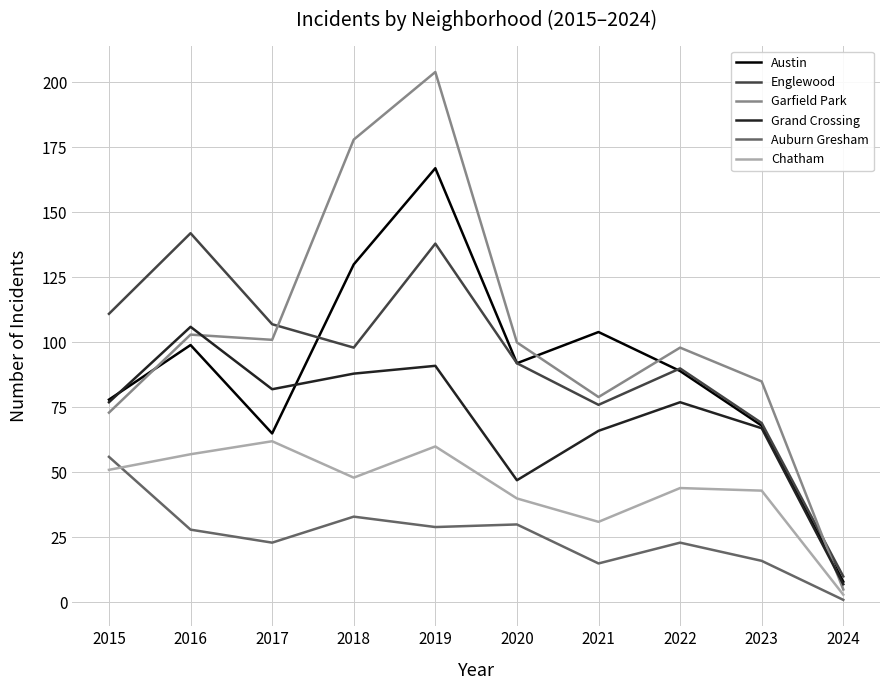

List the labels in order of Englewood value, smallest first.

2024, 2023, 2021, 2022, 2020, 2018, 2017, 2015, 2019, 2016